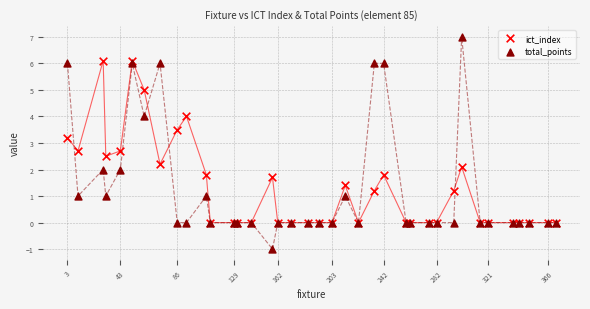

Which series has the widest spread of Y values?

total_points